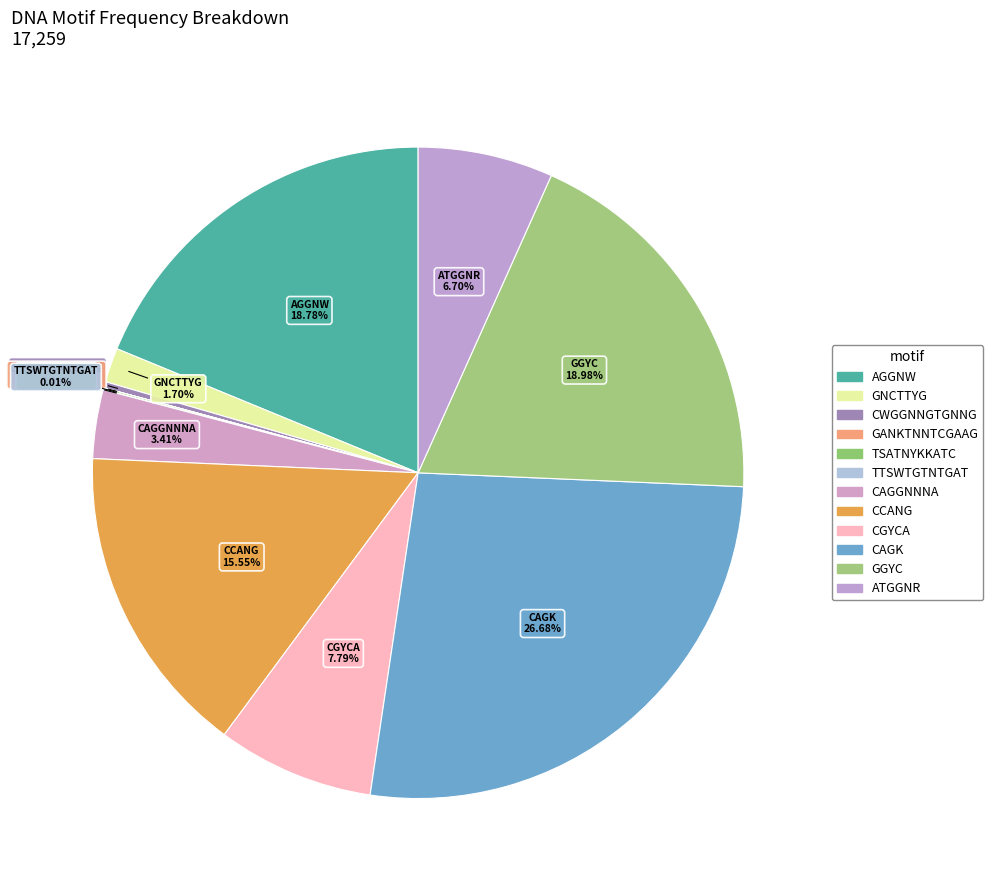

The TTSWTGTNTGAT slice represents 0% of the pie. True or false?

True